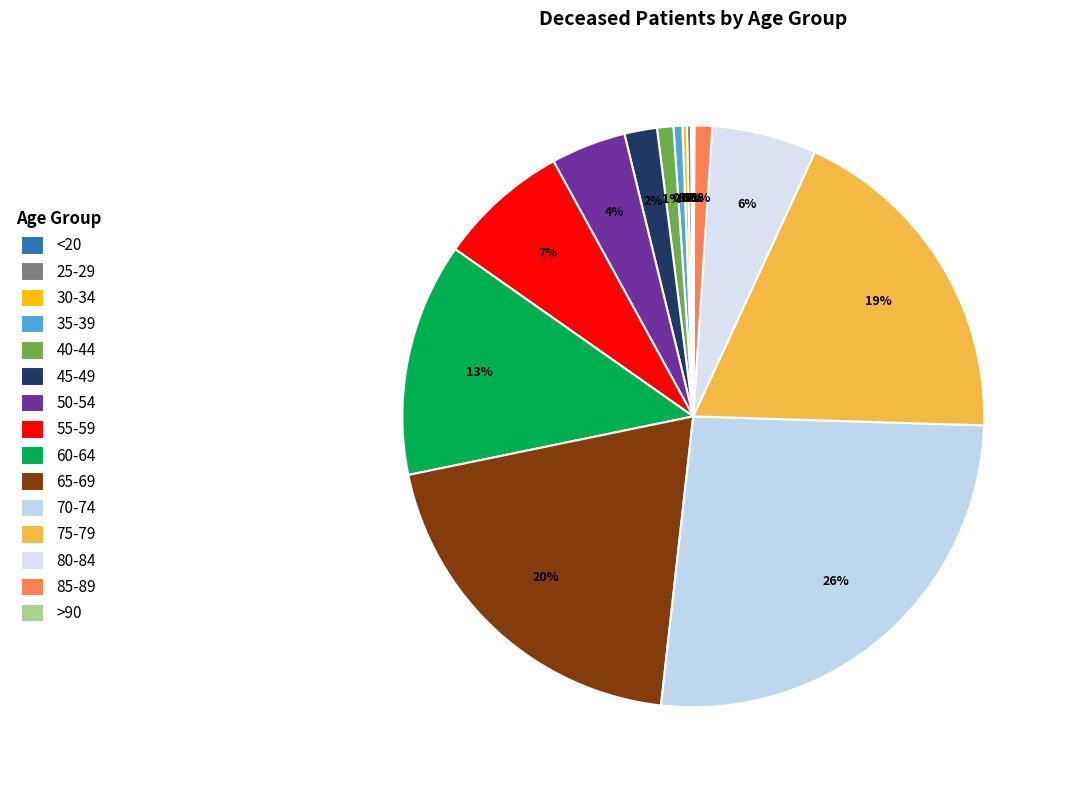

True or false: 60-64 accounts for 5% of the total.

False